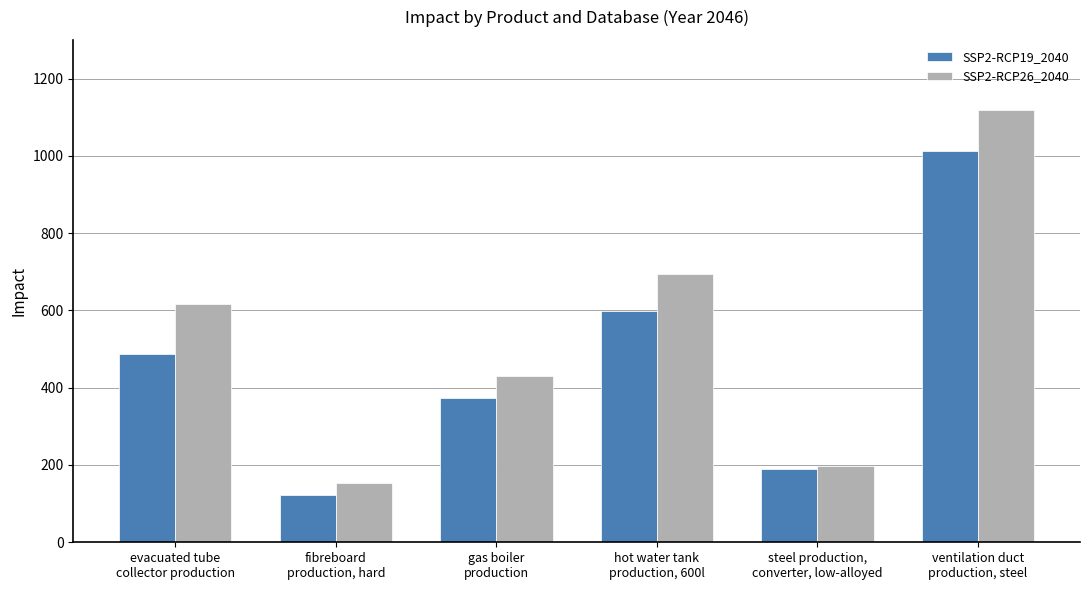

What are all the series names shown in the legend?

SSP2-RCP19_2040, SSP2-RCP26_2040